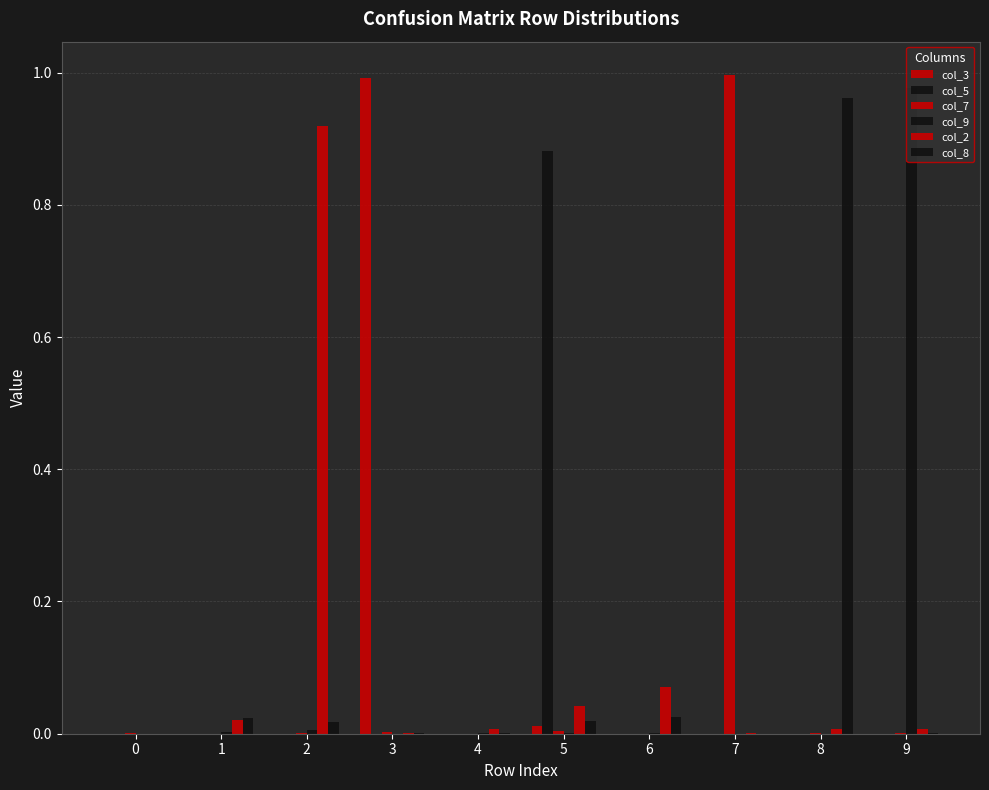

List the series in order of their peak value, highest first.

col_7, col_3, col_9, col_8, col_2, col_5